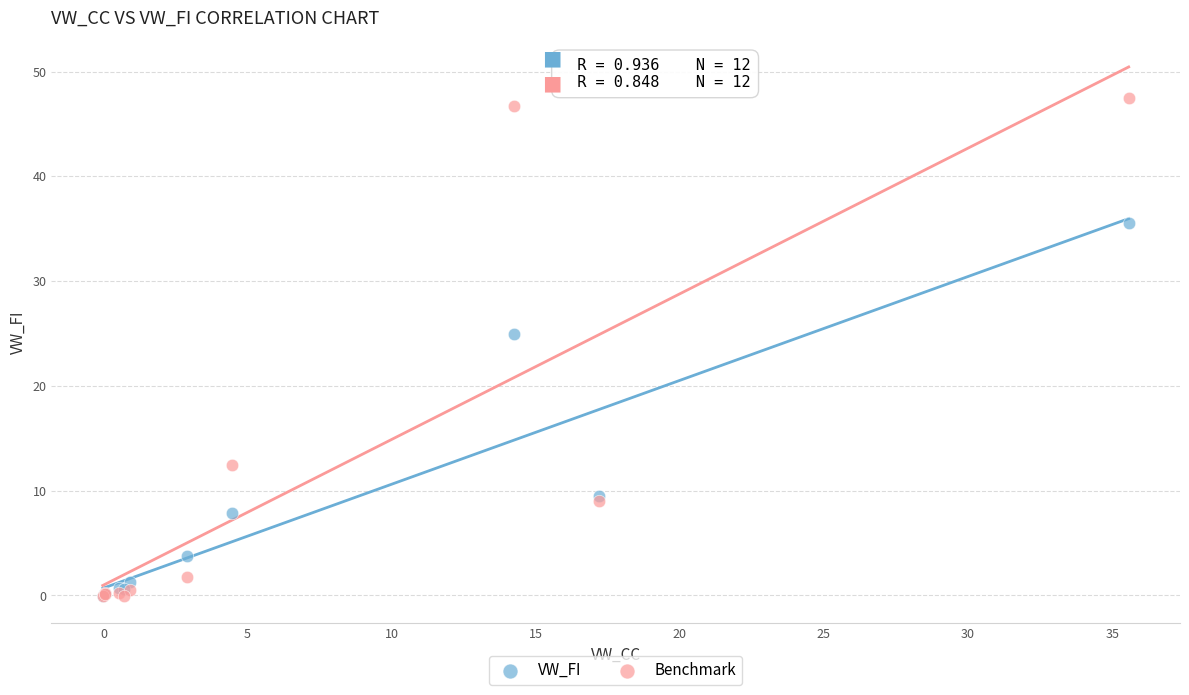

In the VW_FI series, what Y value is closest to 17?

9.5